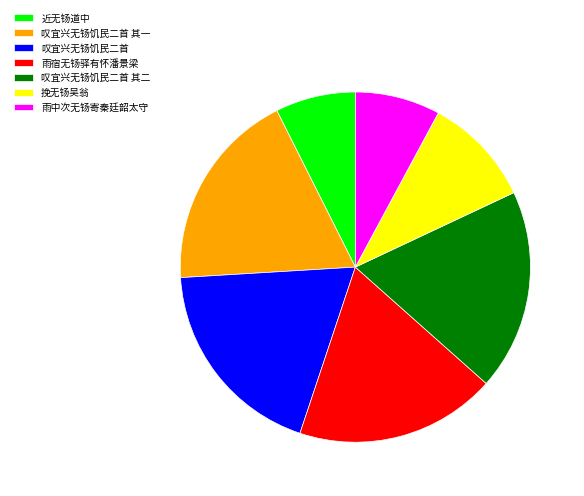

The 叹宜兴无钖饥民二首 slice represents 27% of the pie. True or false?

False